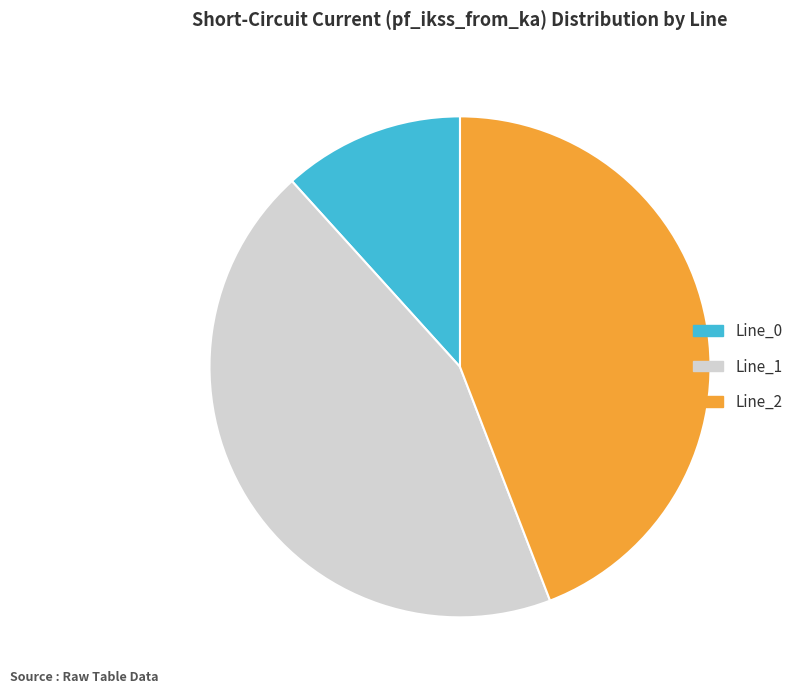

Does Line_2 account for over 50% of the chart?

No